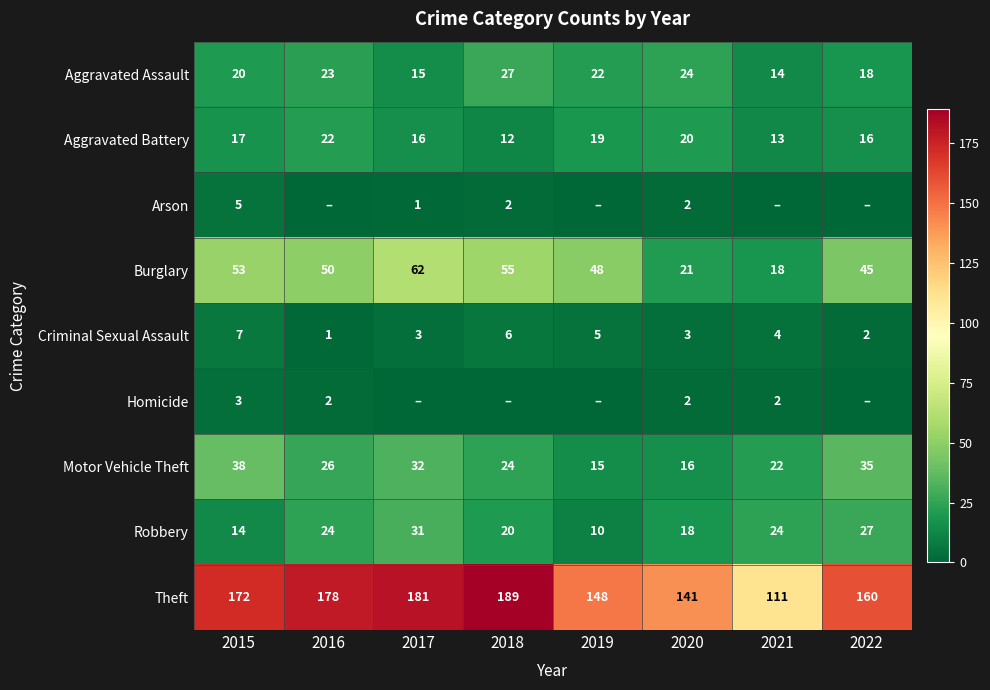

Is the value of Aggravated Battery at 2022 greater than the value of Burglary at 2019?

No